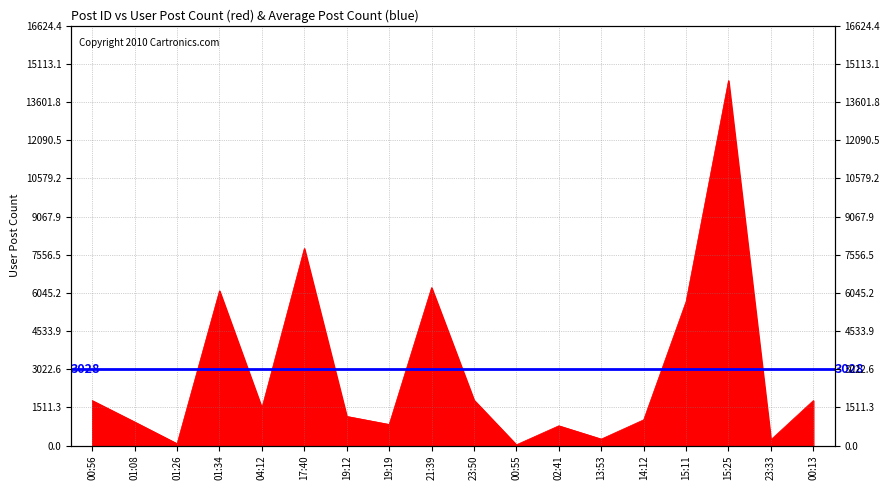

What is the change in value from 19:19 to 15:25?

+13621